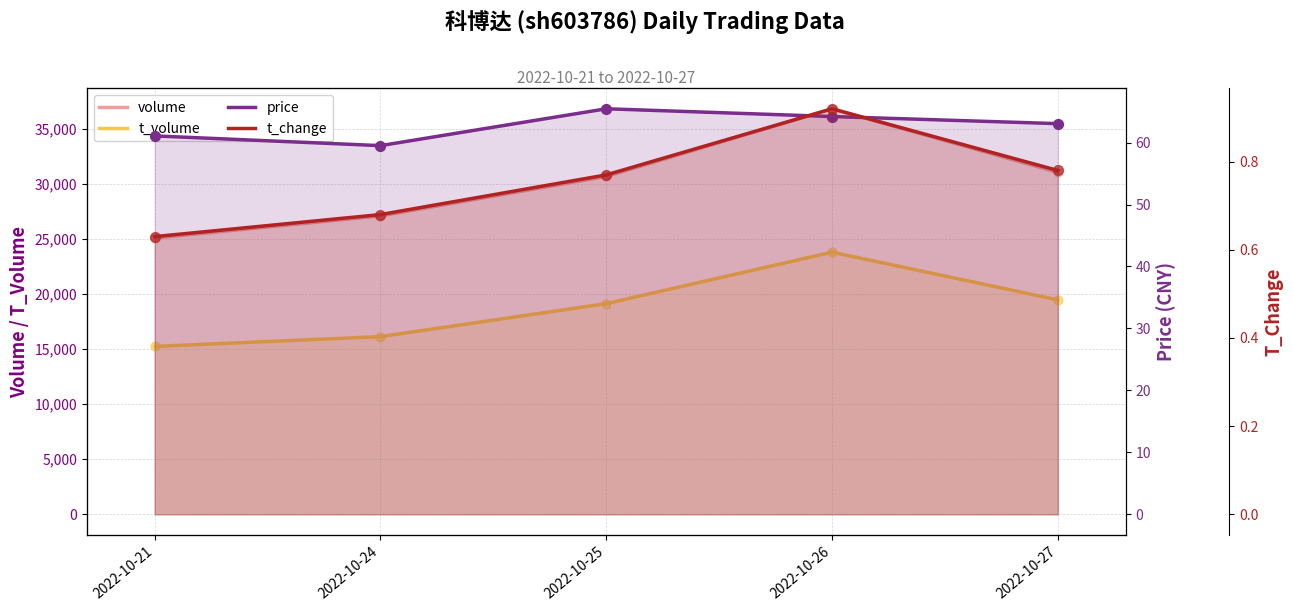

Which series has the widest spread of Y values?

volume